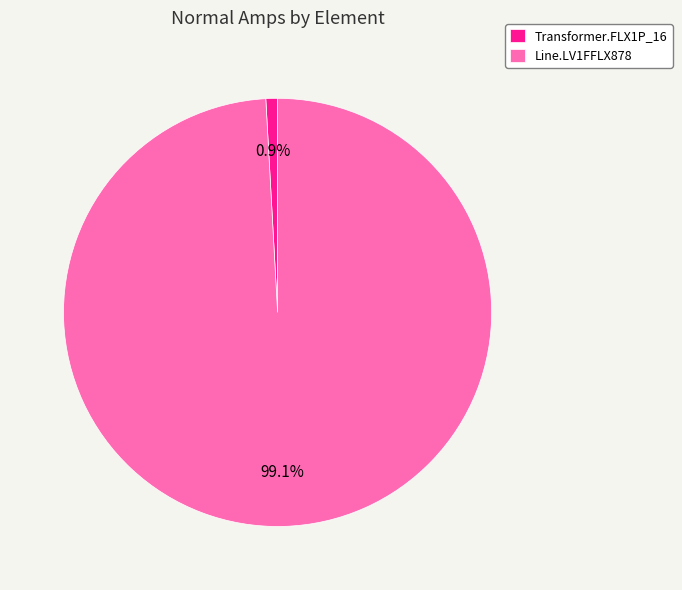

Rank the categories by value from lowest to highest.

Transformer.FLX1P_16, Line.LV1FFLX878